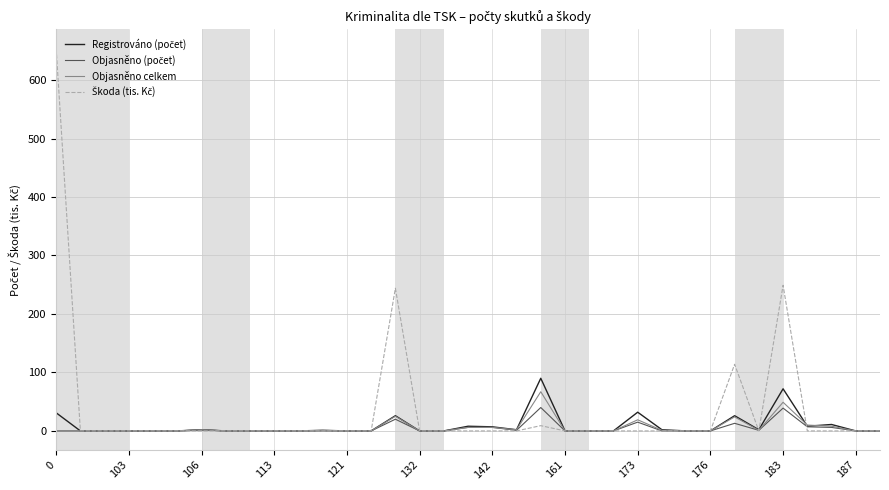

True or false: Objasněno celkem and Objasněno (počet) intersect in this chart.

False